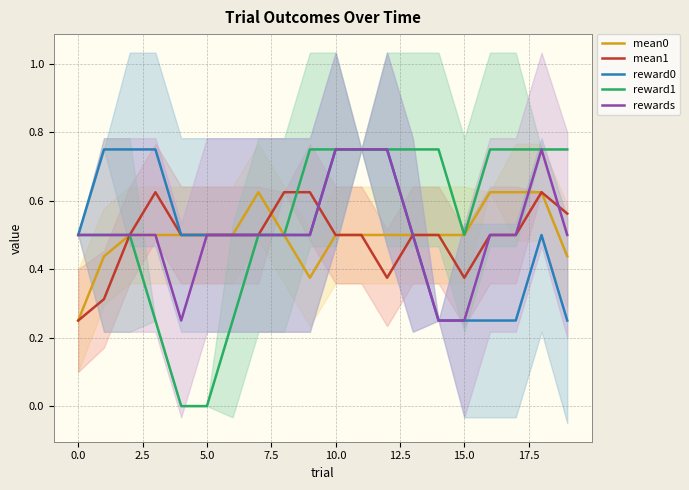

Where is reward0 nearest to the value 0?

14